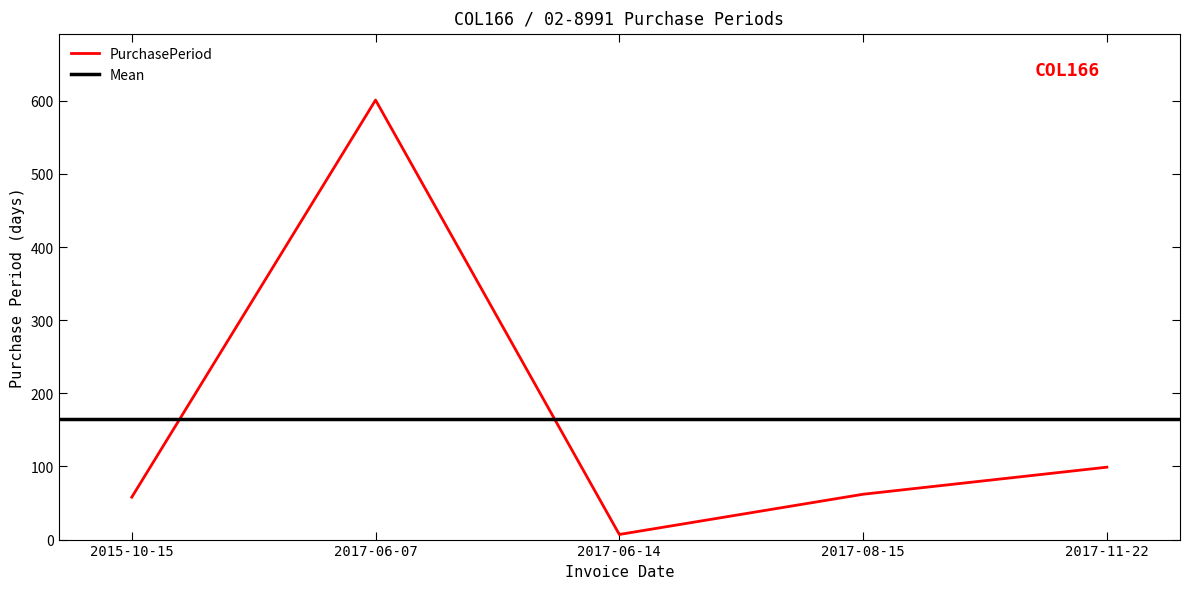

Count the number of data series in this chart.

1